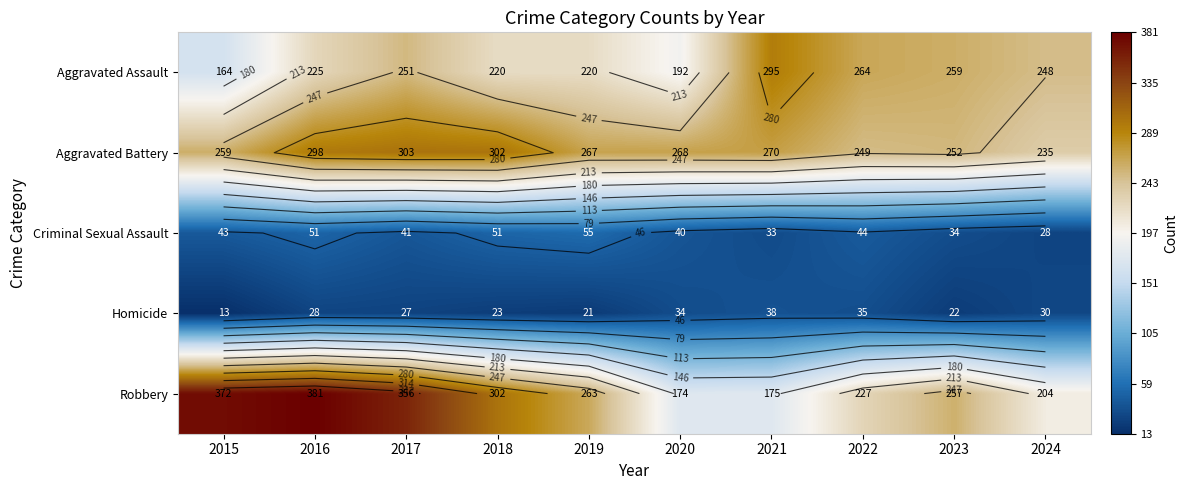

Between 2022 and 2023, which is larger?

2022